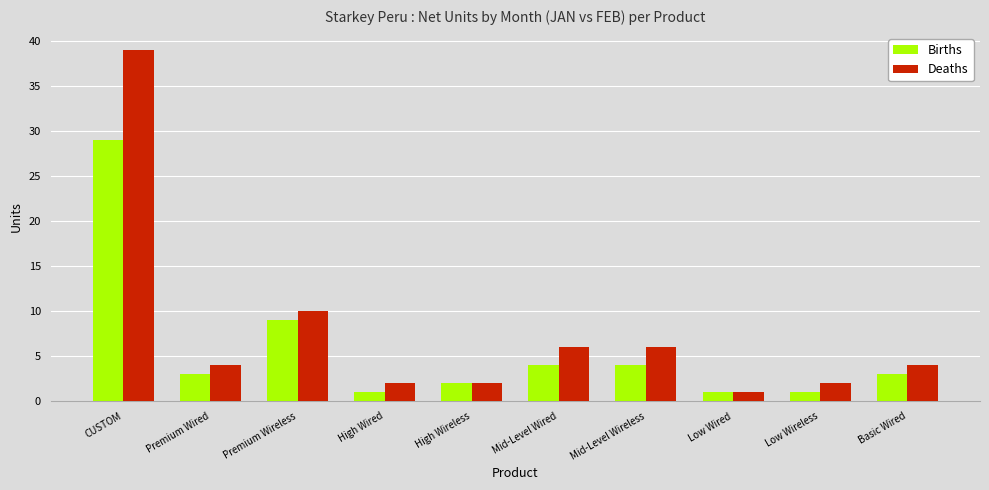

At which category does the chart reach its peak across all series?

CUSTOM